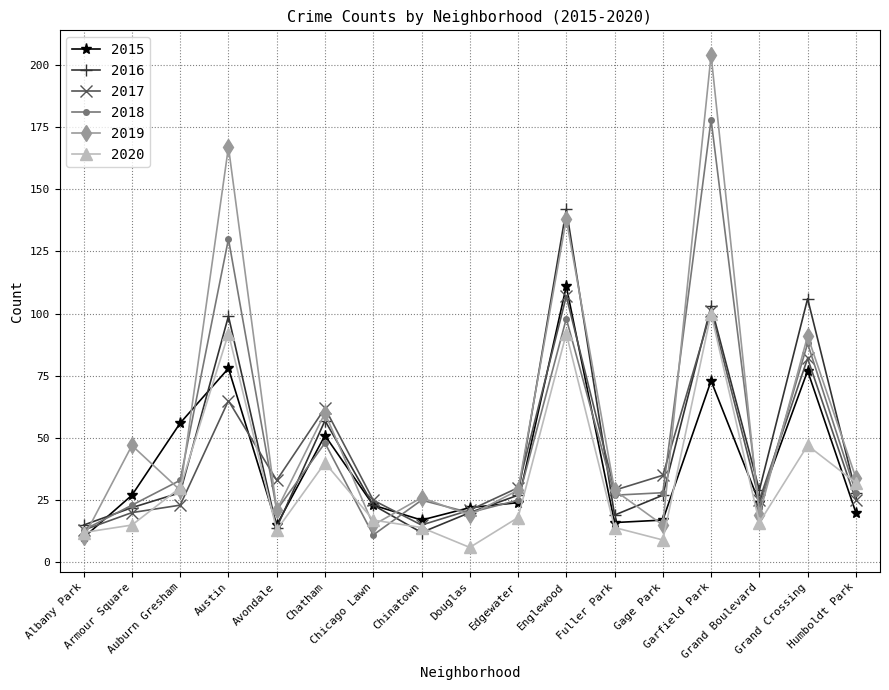

What is the minimum value shown in the chart?

6